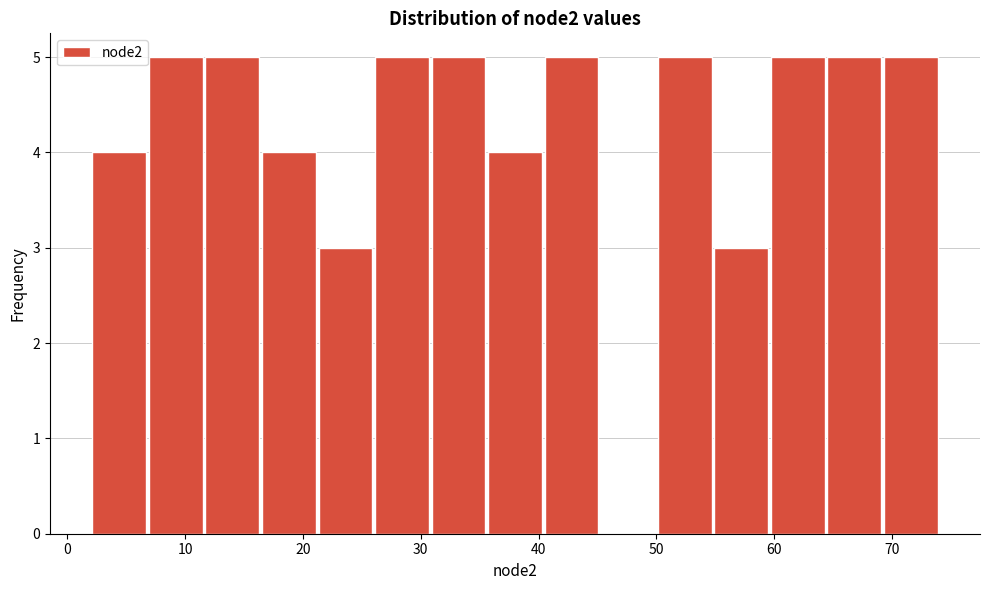

Reading left to right, transcribe this chart: for each bar, give the range it covers on the x-axis and its height. Neither the bar edges nor the heights are printed on the chart, so give them approximately, as read against the axes.

2.0 to 6.8: 4
6.8 to 11.6: 5
11.6 to 16.4: 5
16.4 to 21.2: 4
21.2 to 26.0: 3
26.0 to 30.8: 5
30.8 to 35.6: 5
35.6 to 40.4: 4
40.4 to 45.2: 5
45.2 to 50.0: 0
50.0 to 54.8: 5
54.8 to 59.6: 3
59.6 to 64.4: 5
64.4 to 69.2: 5
69.2 to 74.0: 5